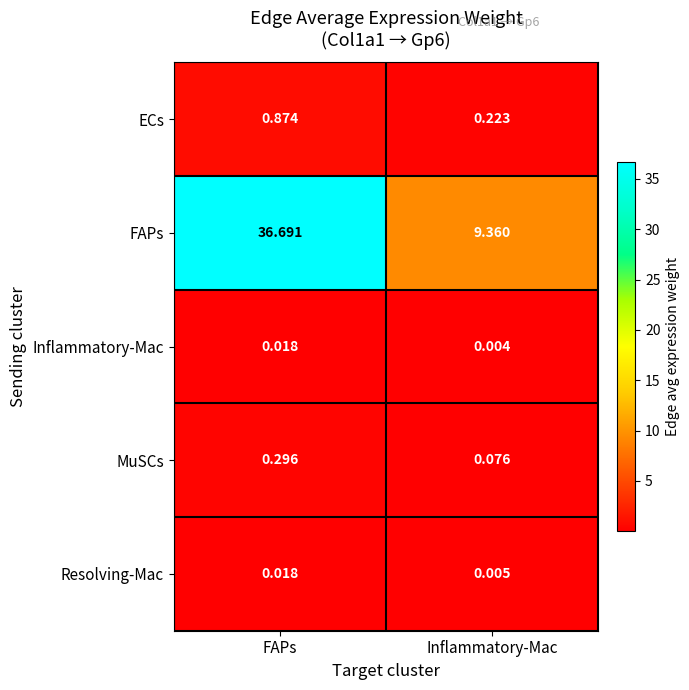

Which series changed the most between FAPs and Inflammatory-Mac?

FAPs